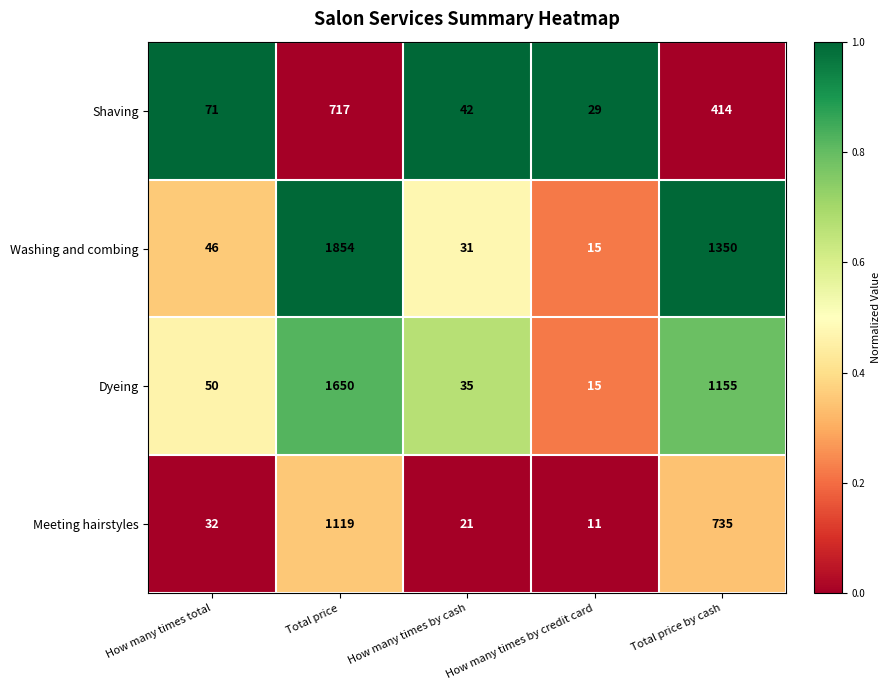

At which label does Meeting hairstyles reach its minimum?

How many times by credit card